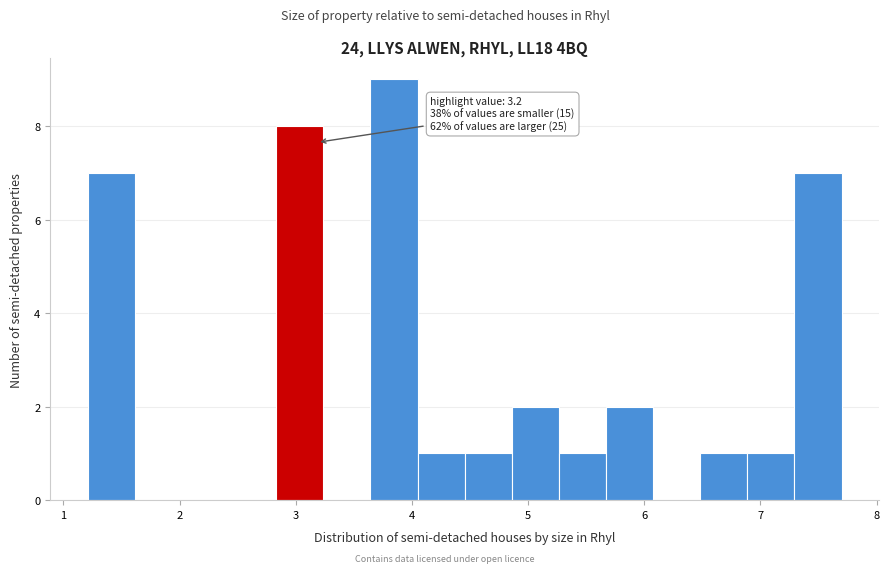

Which range on the x-axis has the tallest bar?

3.6 to 4.0